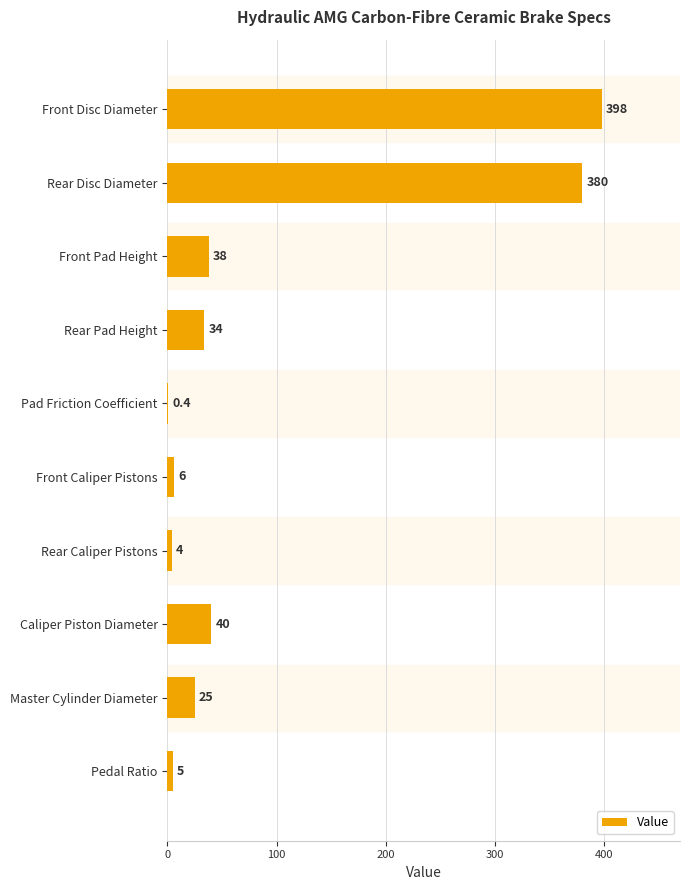

What is the ratio of the value at Rear Disc Diameter to the value at Front Pad Height?

10.0